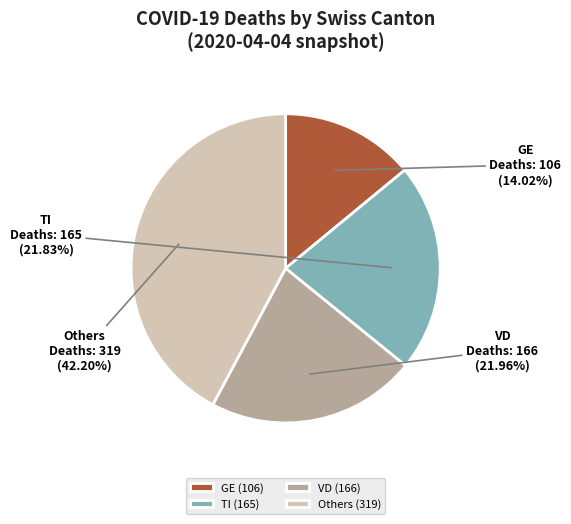

Is there a majority slice in this chart?

No